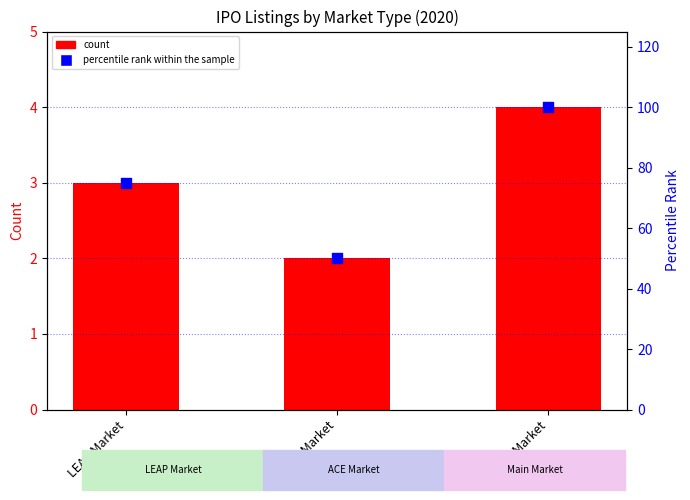

What are all the series names shown in the legend?

count, percentile rank within the sample